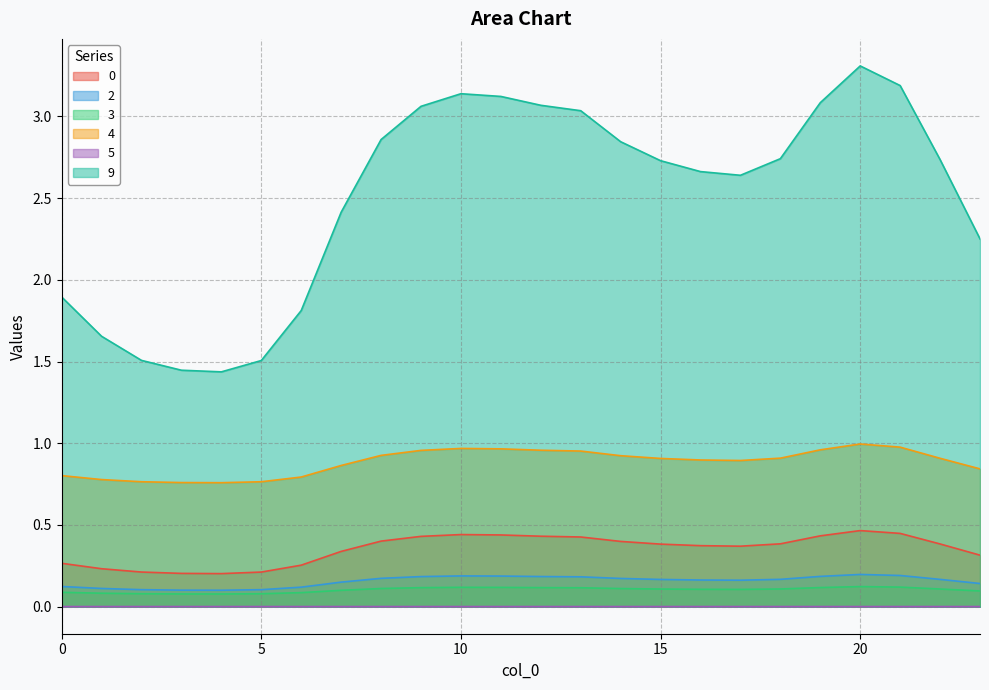

Which series has the largest range (max minus min)?

9